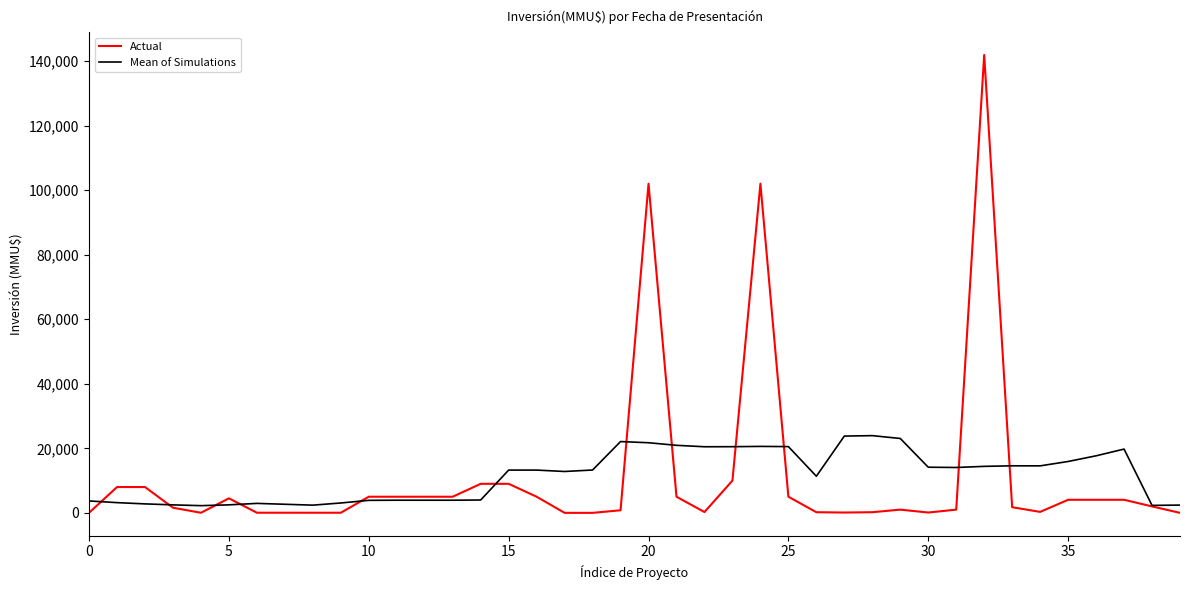

Which series has the widest spread of values?

Actual